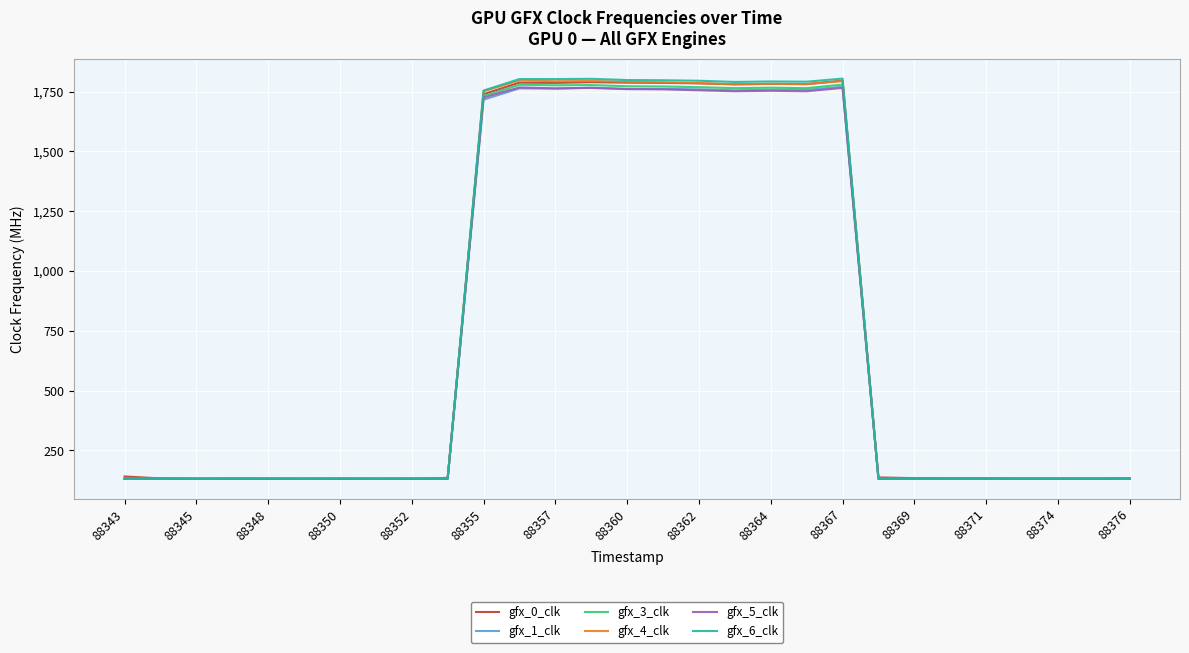

How many lines are shown in the chart?

6